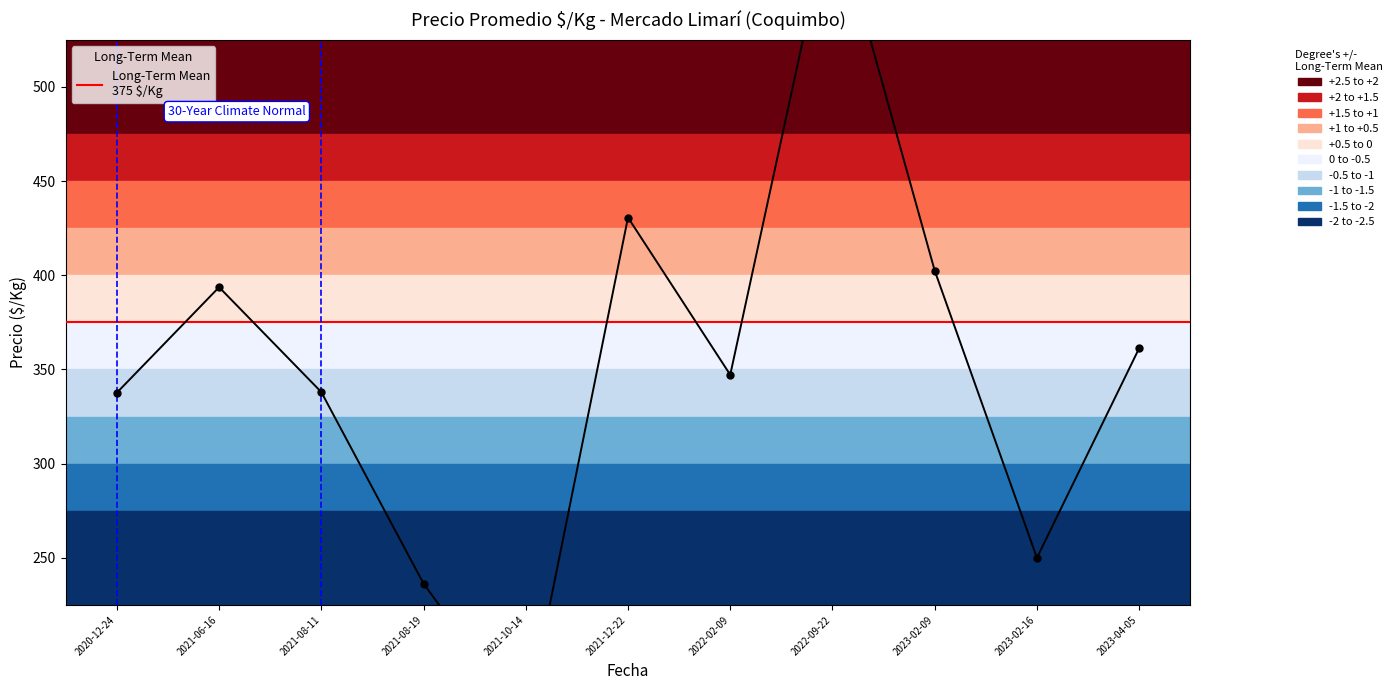

Is this an area chart (filled region under the line)?

No